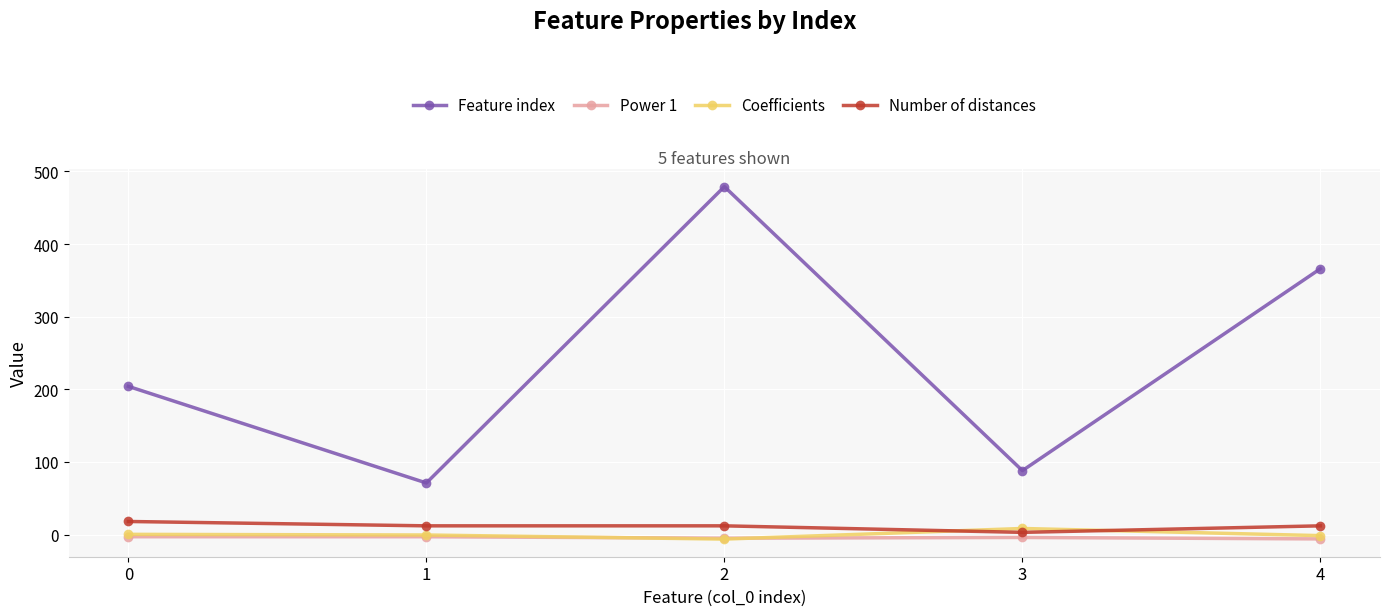

In Feature index, how many points are higher than both neighbors (excluding endpoints)?

1